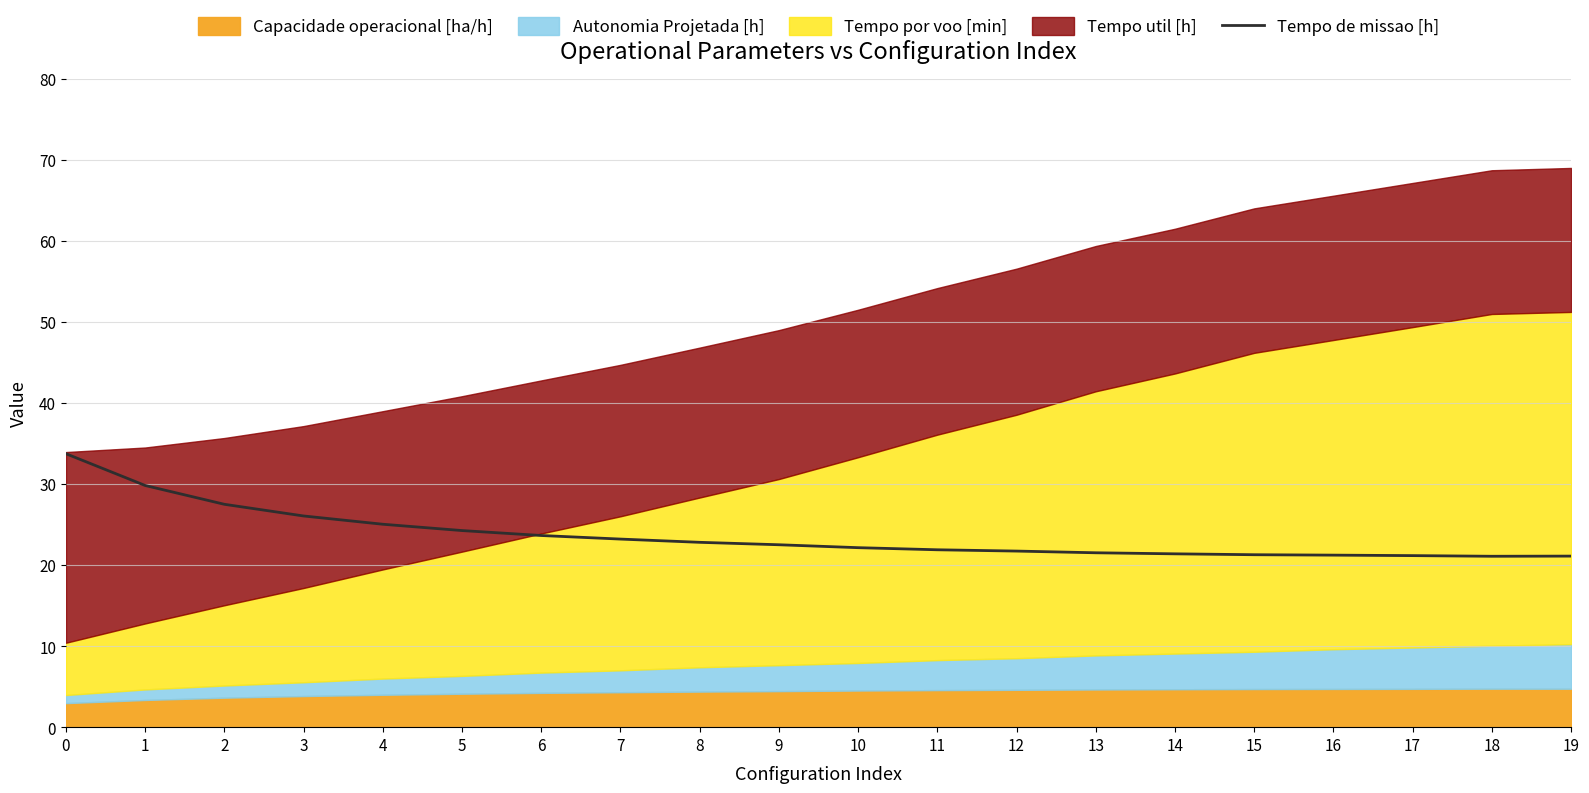

What value does the data have at 11?

21.9